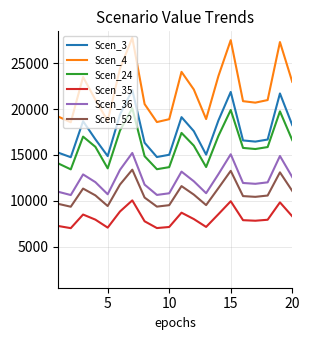

True or false: Scen_4 and Scen_3 intersect in this chart.

False